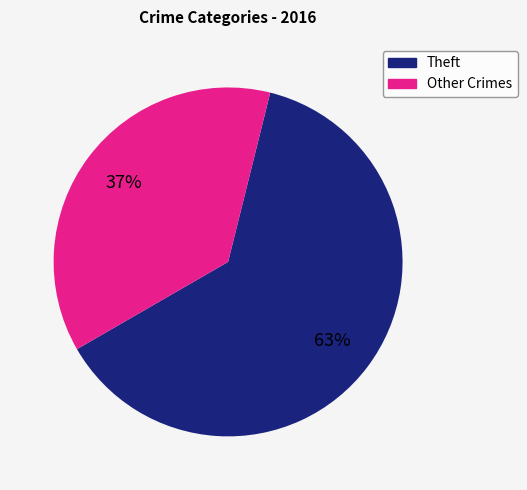

Is there a majority slice in this chart?

Yes